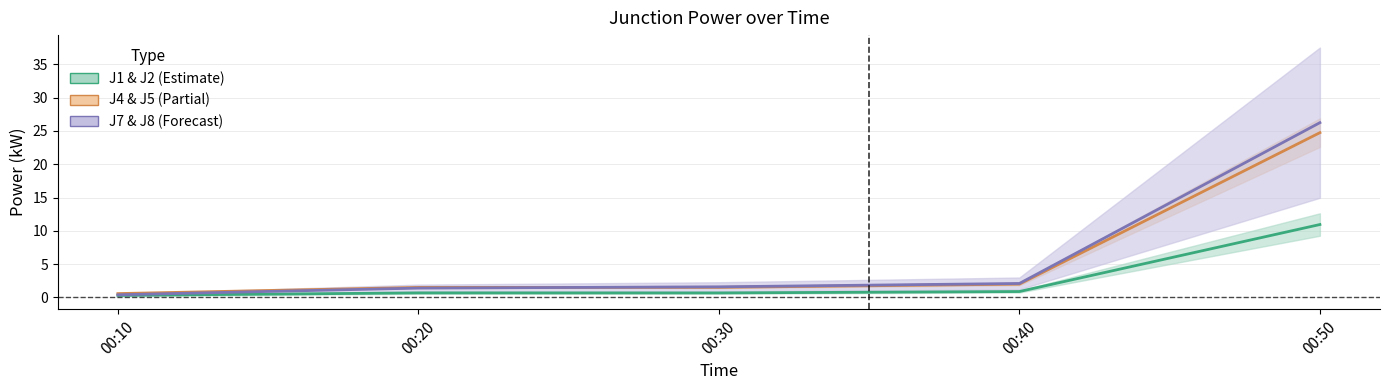

Is it true that J7 & J8 equals 0.4 at 00:10?

True